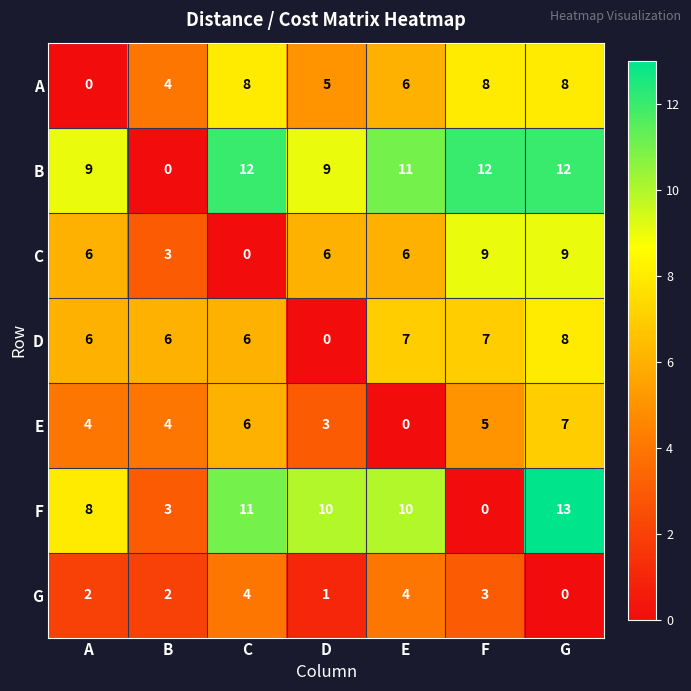

Is it true that D equals 11 at C?

False